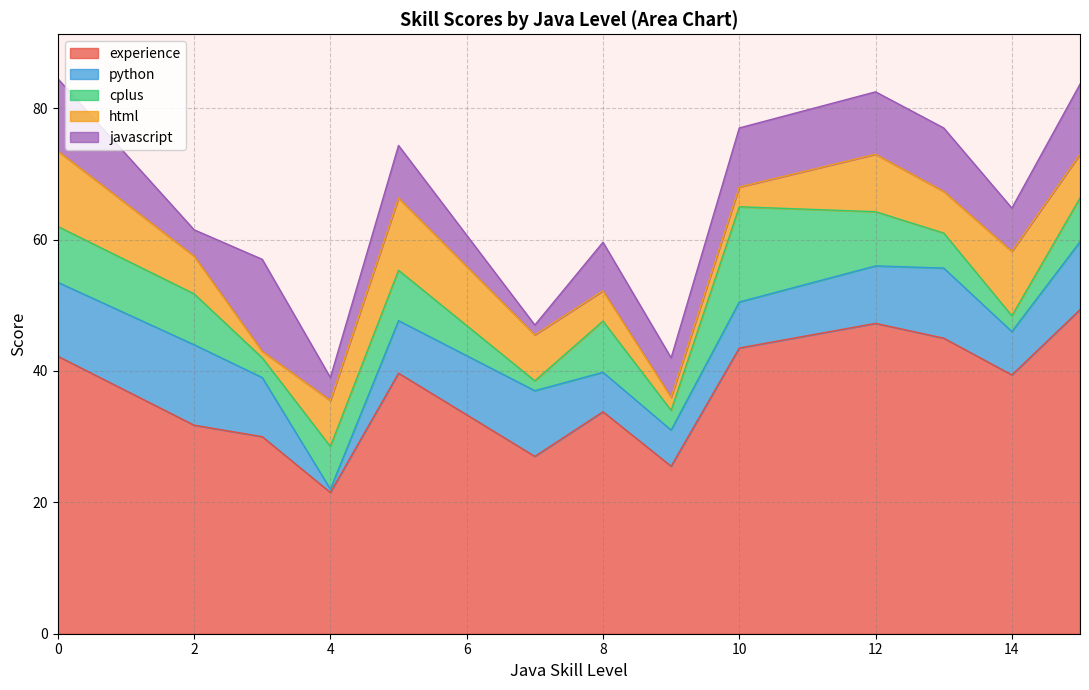

The experience series shows 14.2 at 2. True or false?

False